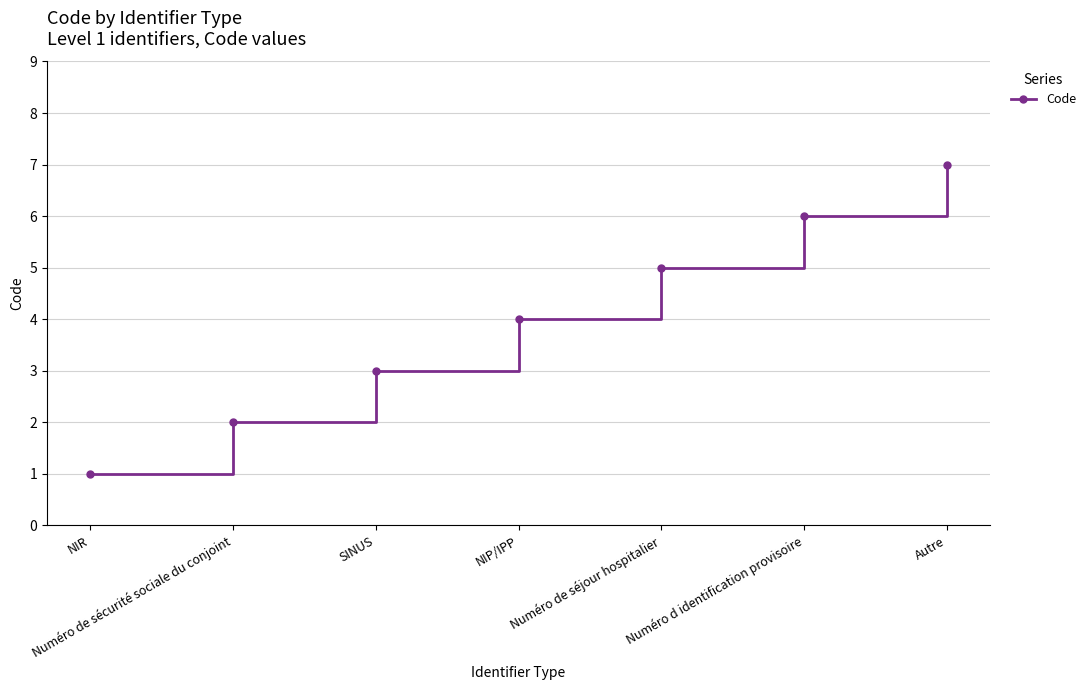

Is it true that the value at NIP/IPP is 4?

True